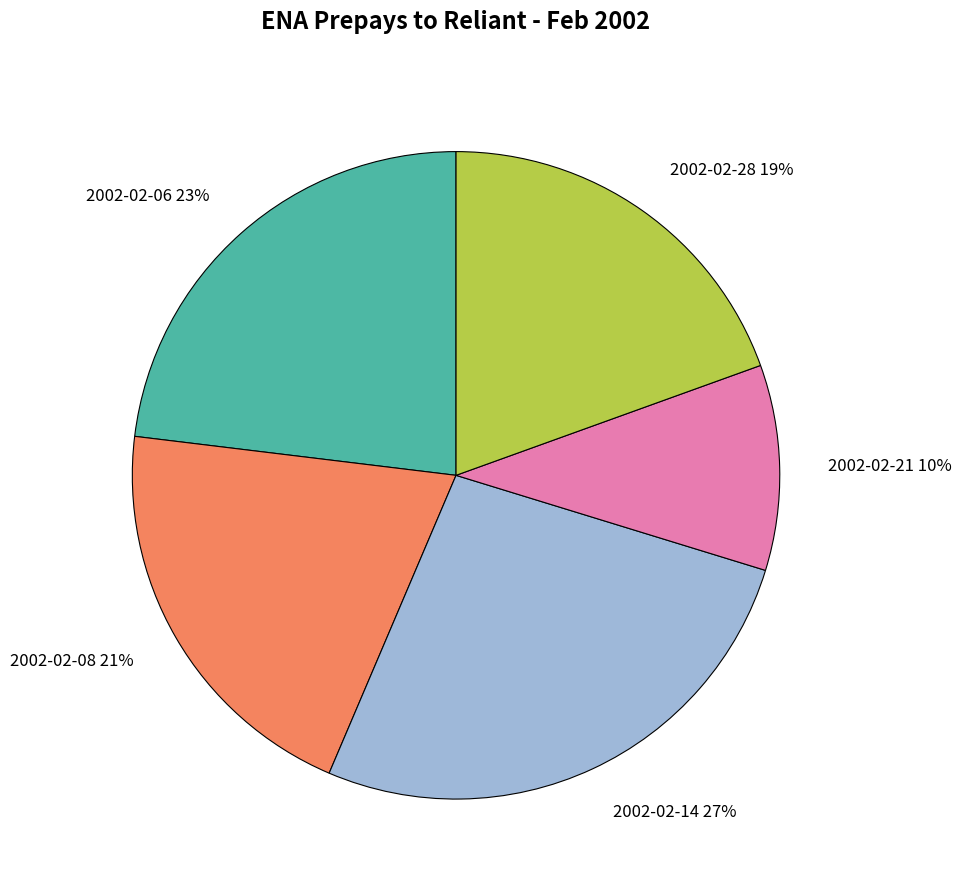

What is the largest slice in the pie chart?

2002-02-14